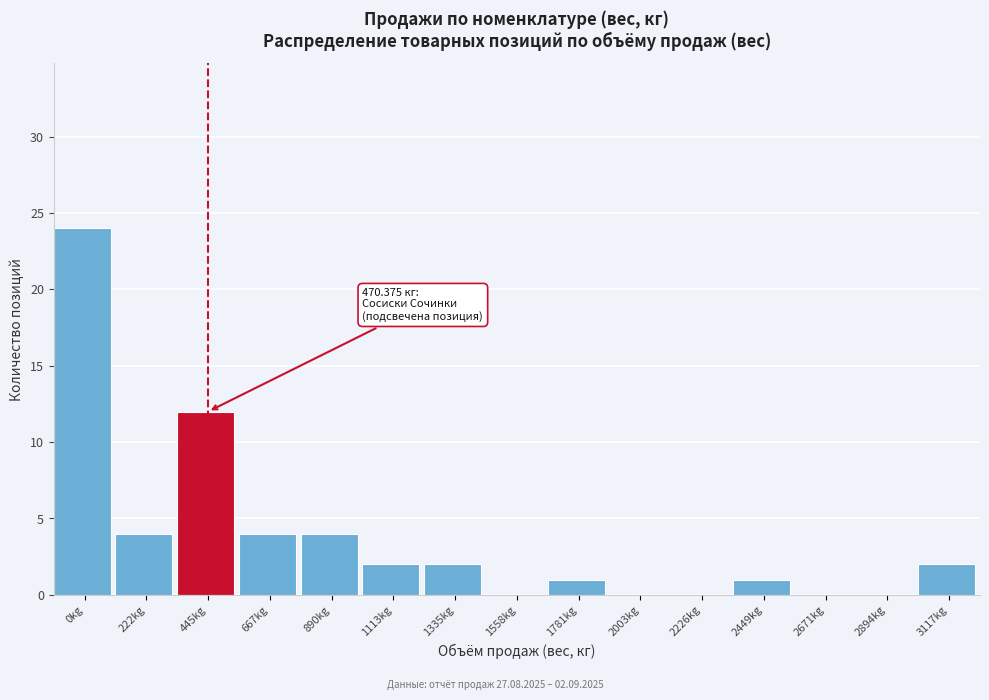

Reading left to right, what are all the values shown in this chart?

0kg=24	222kg=4	445kg=12	667kg=4	890kg=4	1113kg=2	1335kg=2	1558kg=0	1781kg=1	2003kg=0	2226kg=0	2449kg=1	2671kg=0	2894kg=0	3117kg=2